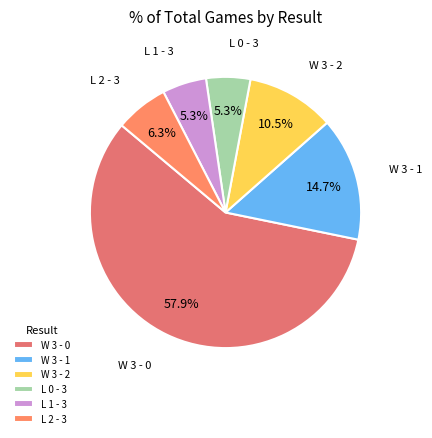

What percentage is NOT represented by L 2 - 3?

93.7%